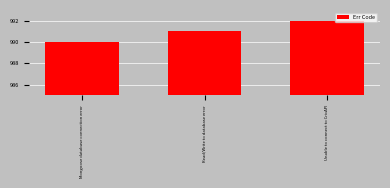

What is the sum of all values?

2973